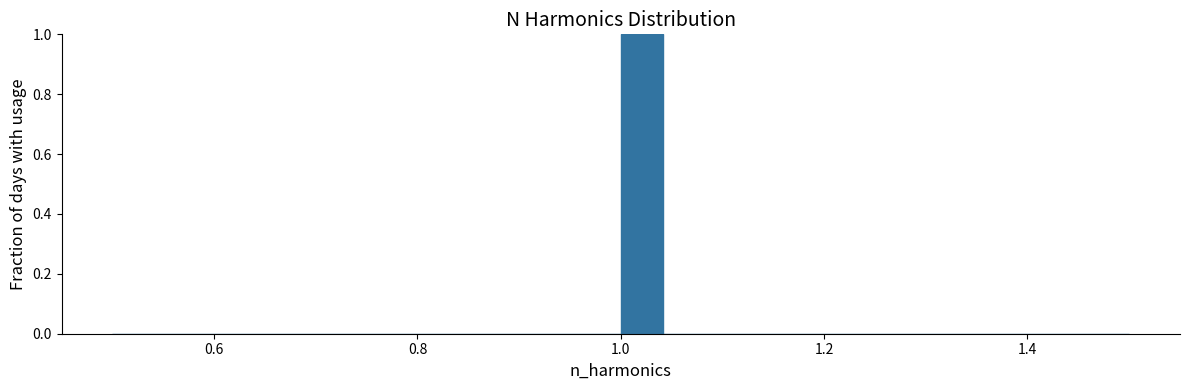

Read against the x-axis, roughly where is the centre of the tallest bar?

1.02